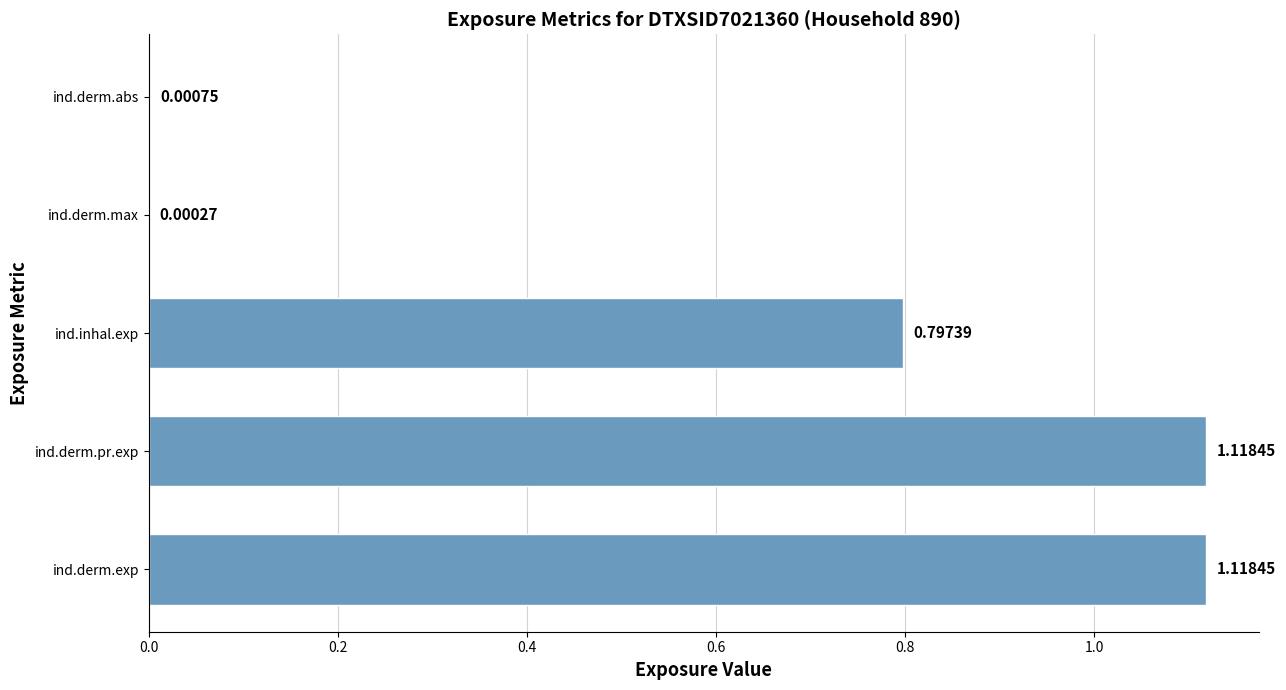

Which has a higher value, ind.derm.max or ind.inhal.exp?

ind.inhal.exp